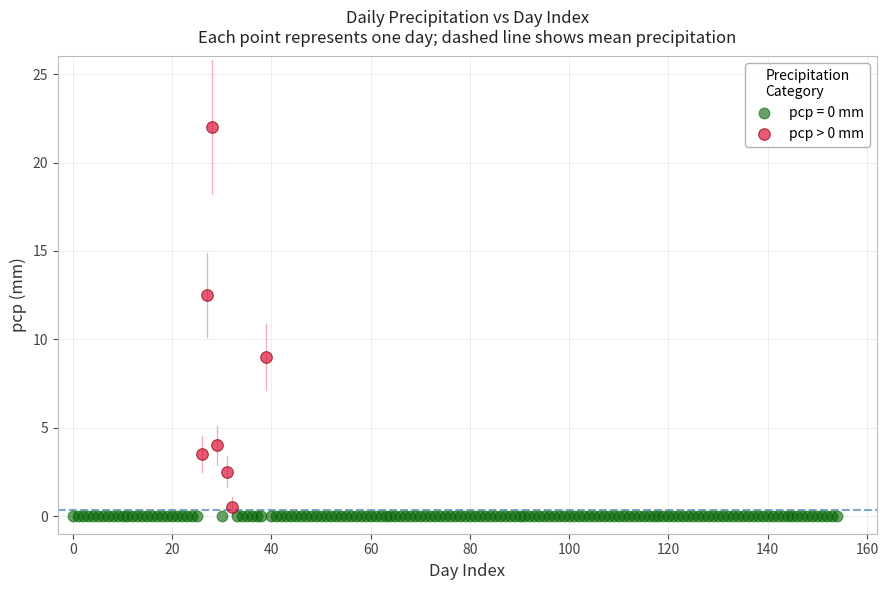

Which series contains the highest Y value?

pcp > 0 mm